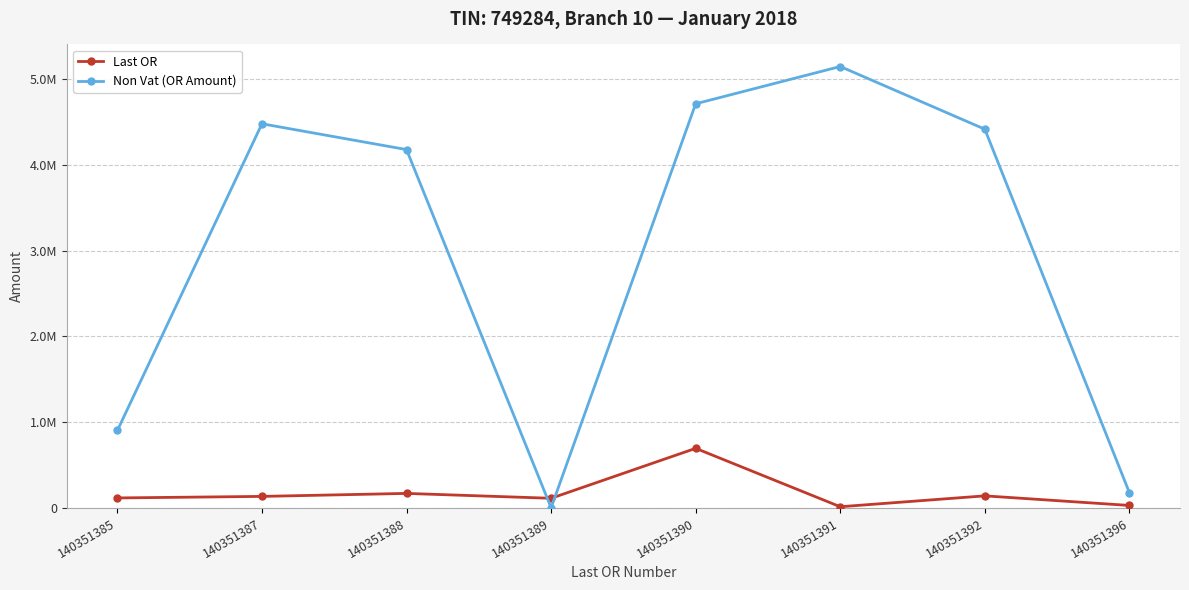

True or false: Non Vat (OR Amount) has a value of 3912.3 at 140351389.

False